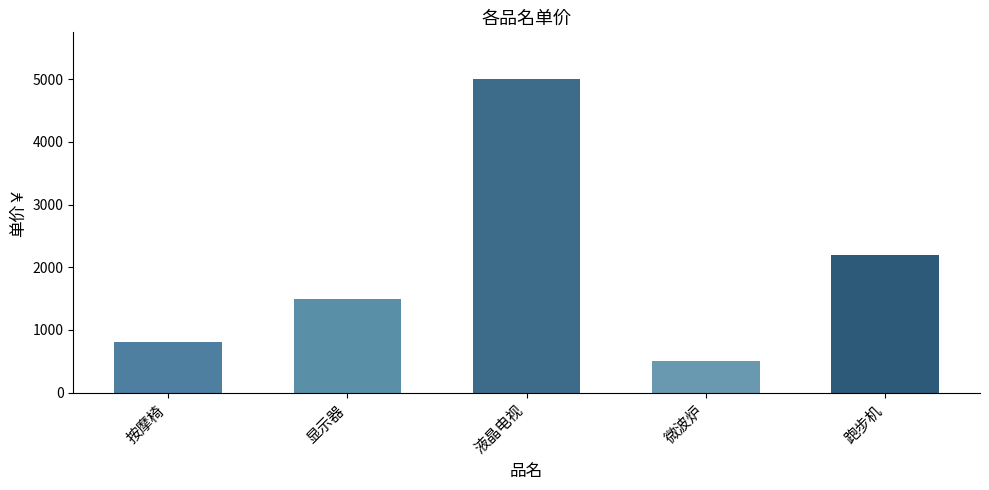

How many data points does each series have?

5